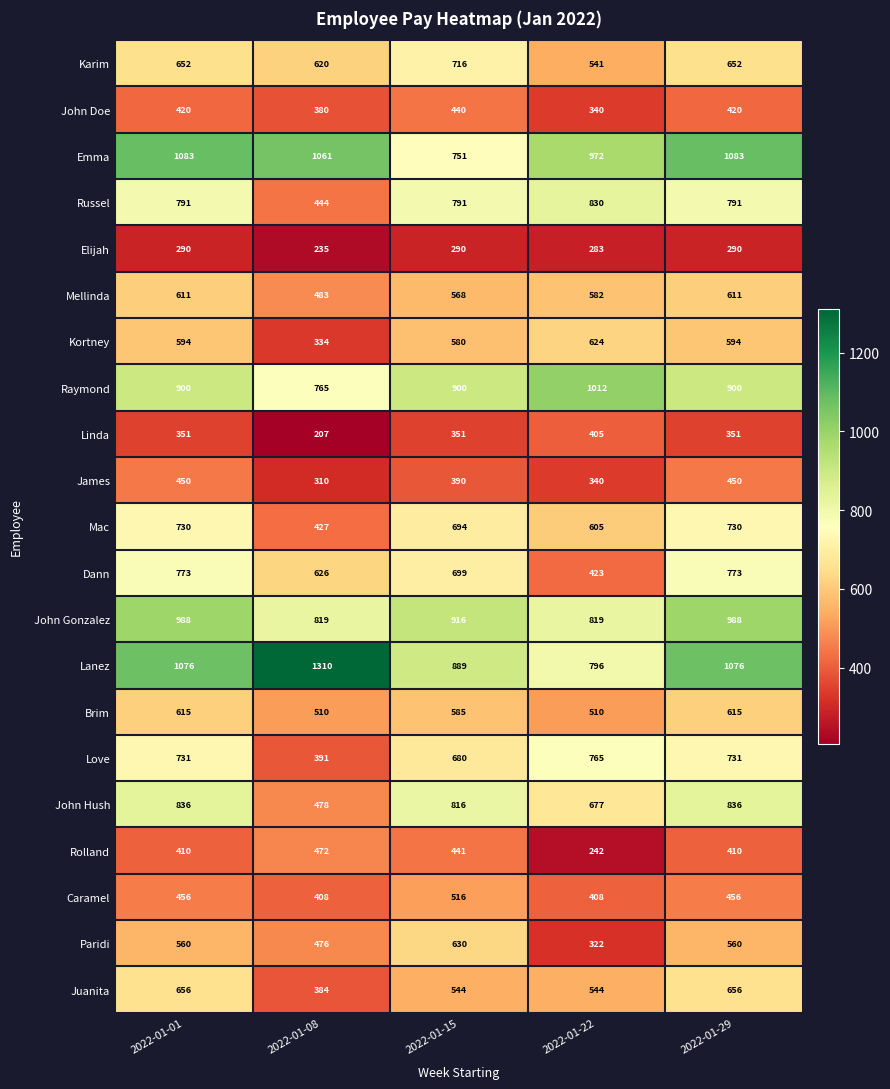

What is the maximum value shown in the chart?

1310